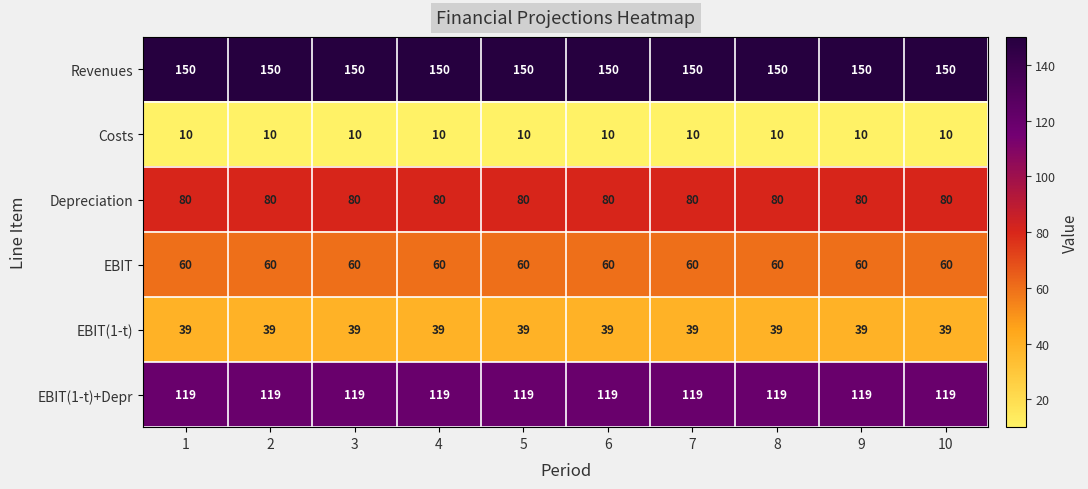

True or false: Revenues has a value of 150 at 3.

True